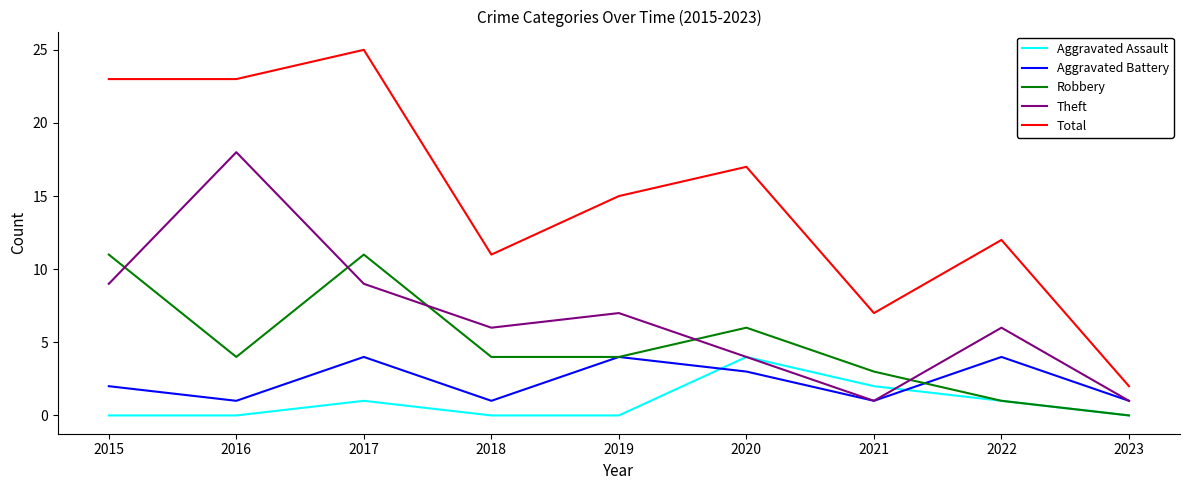

How many lines are shown in the chart?

5